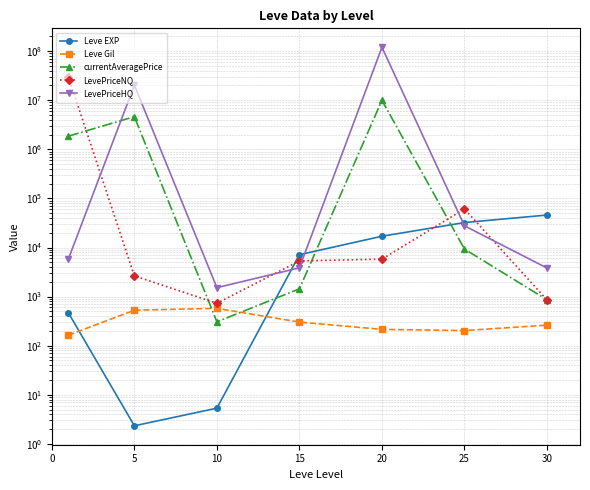

What is the value of the LevePriceHQ point at the 7th from the left?

3817.9